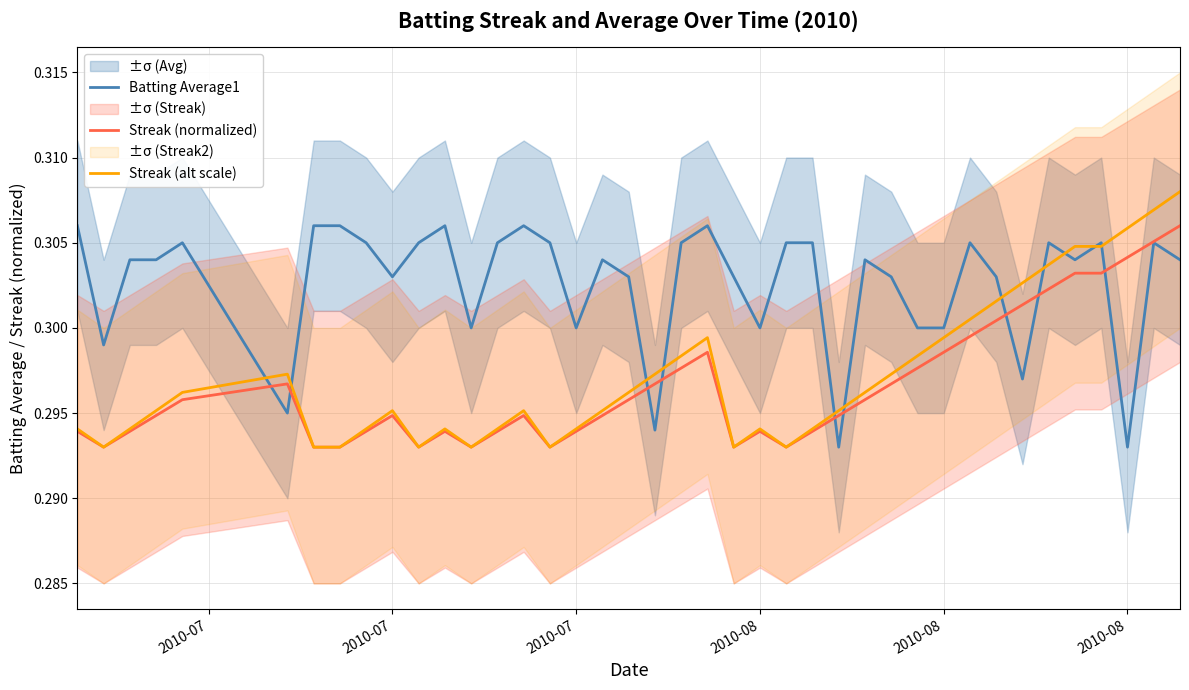

How many lines are shown in the chart?

3